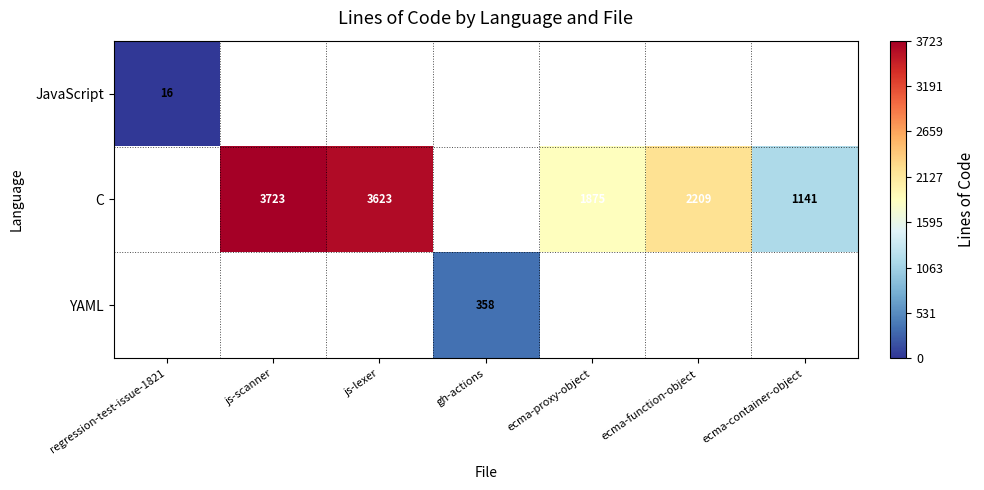

Is the value of YAML at gh-actions greater than the value of JavaScript at regression-test-issue-1821?

Yes